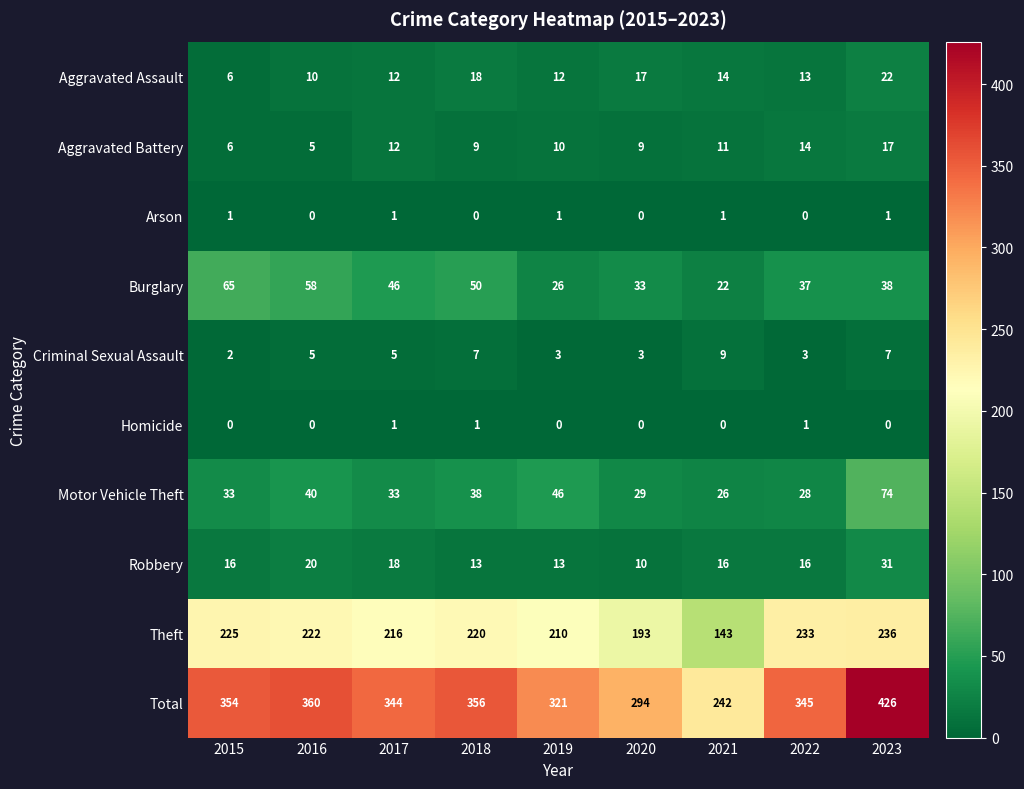

At which category is the sum across all series the highest?

2023